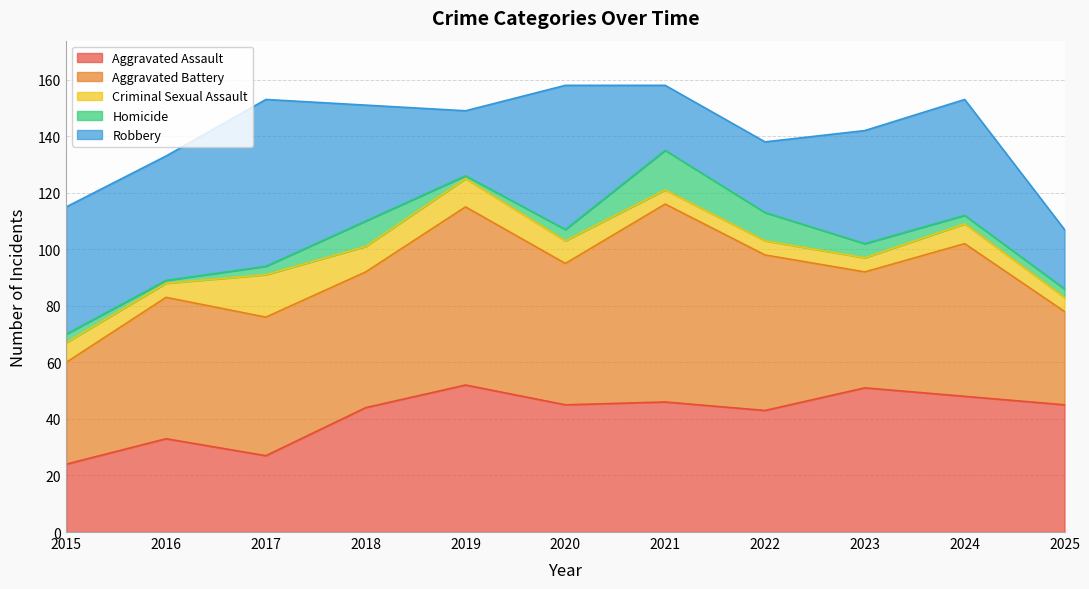

True or false: Criminal Sexual Assault and Robbery cross at least once.

False